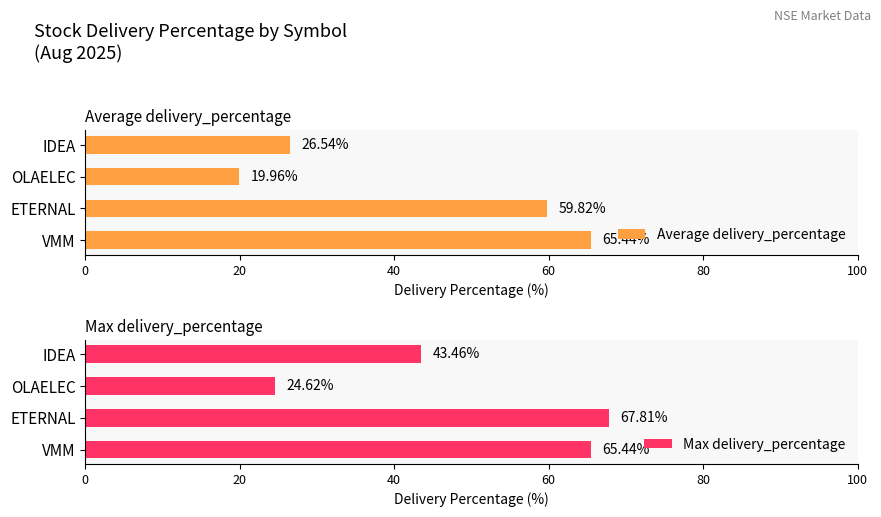

The Average delivery_percentage series shows 40.6 at VMM. True or false?

False